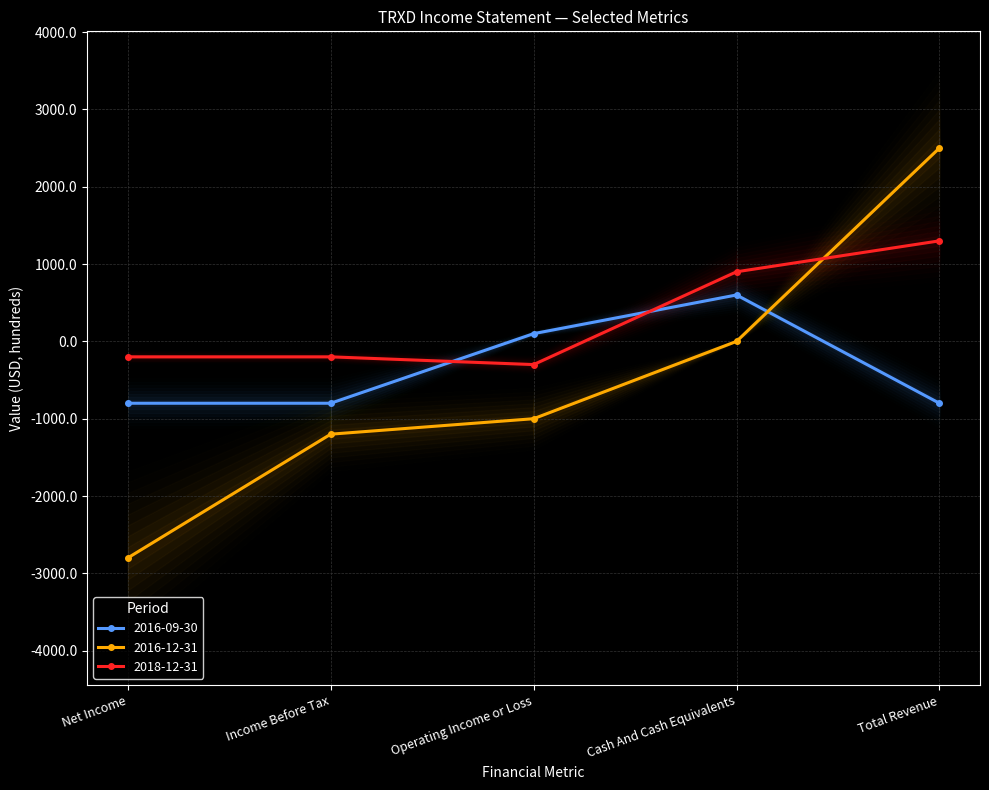

What is the sum of the 2016-12-31 values at Income Before Tax and Cash And Cash Equivalents?

-1200